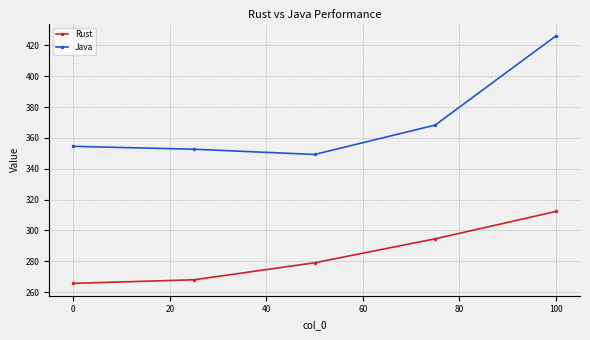

List the series in order of their peak value, lowest first.

Rust, Java